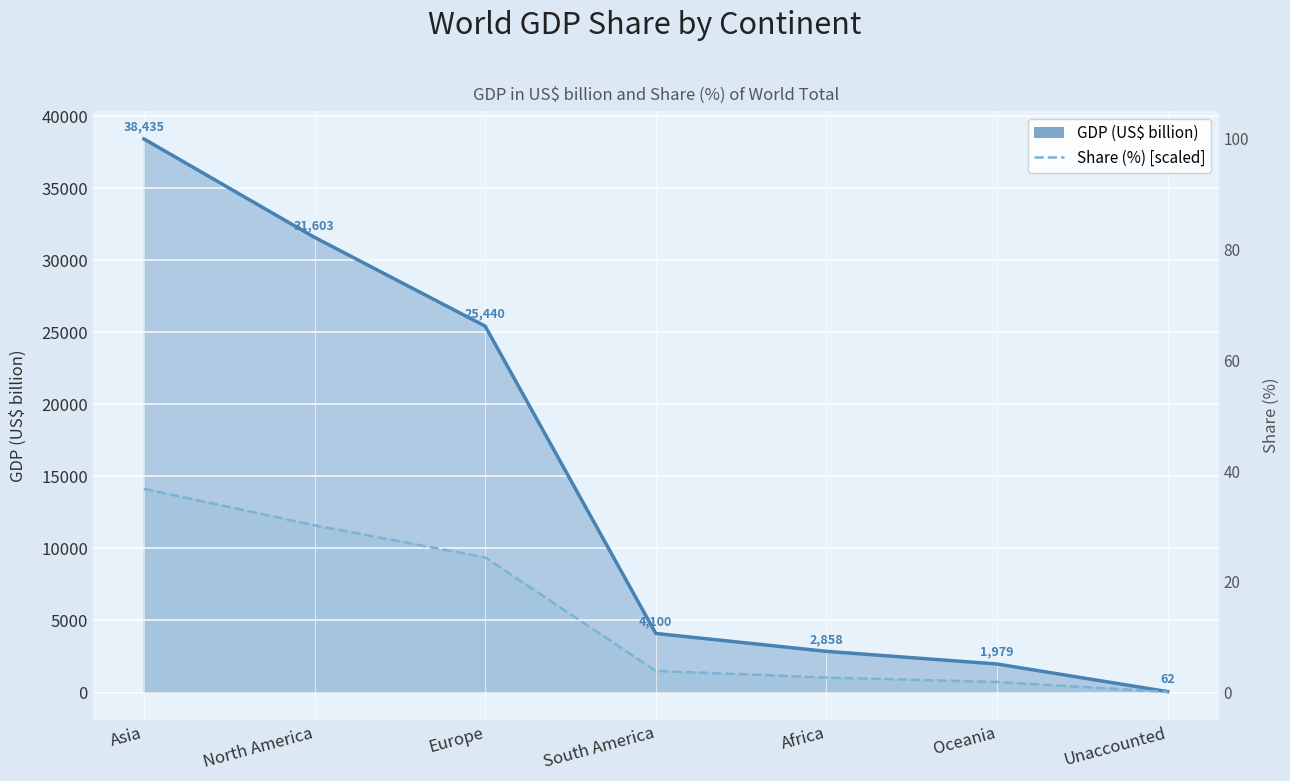

What is the greatest value displayed?

38435.0